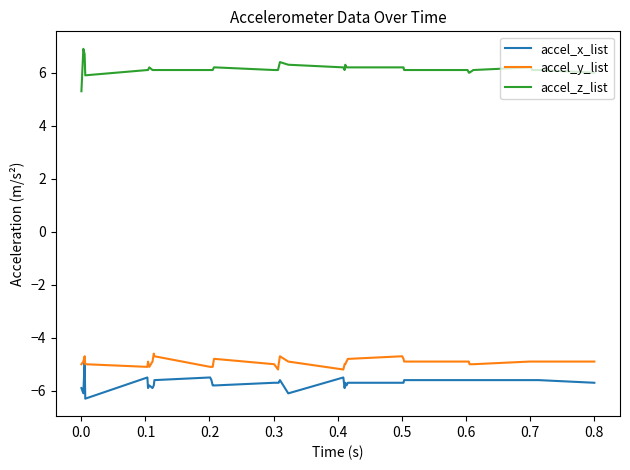

True or false: accel_x_list and accel_y_list cross at least once.

False